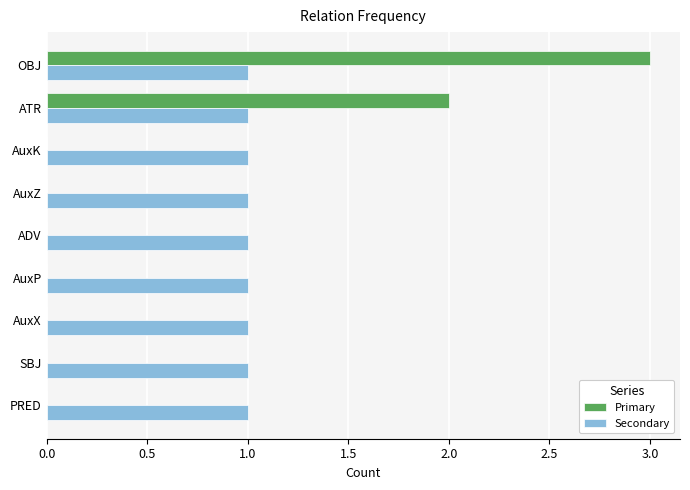

Is the value of Primary at SBJ greater than the value of Secondary at ADV?

No